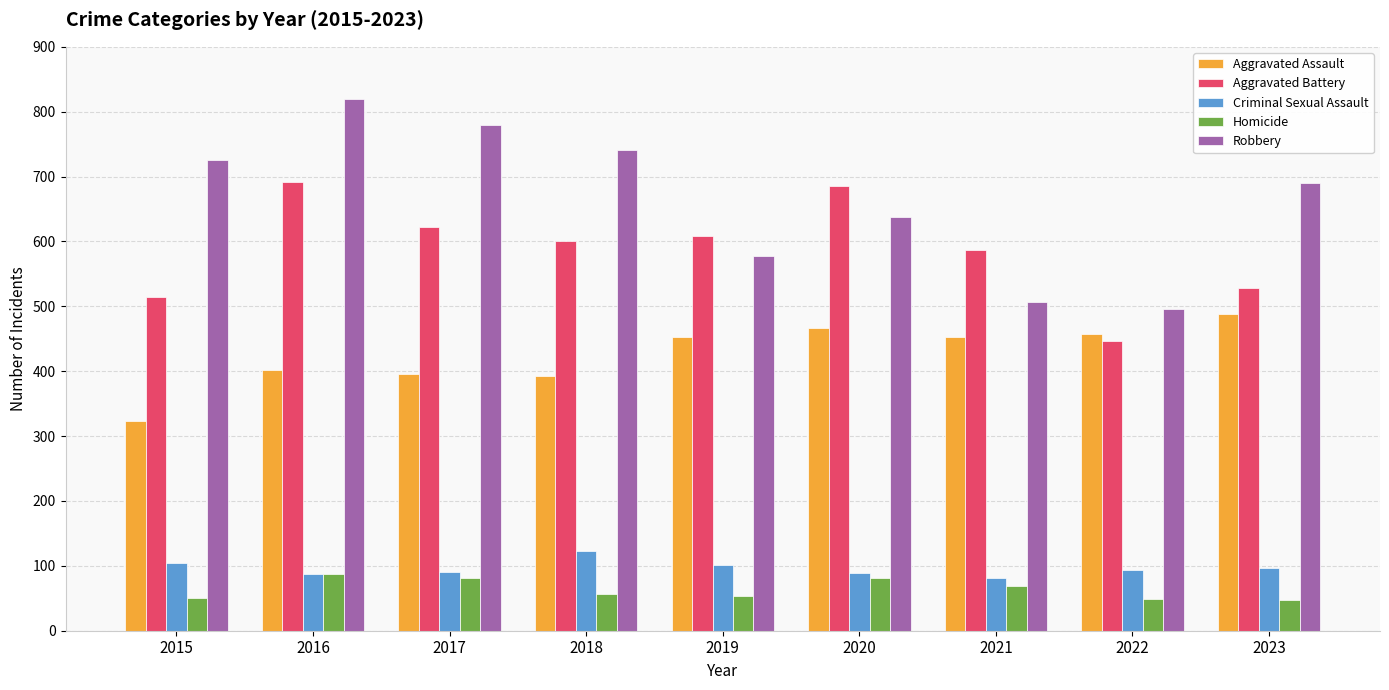

What is the difference between the highest and lowest values at 2020?

605